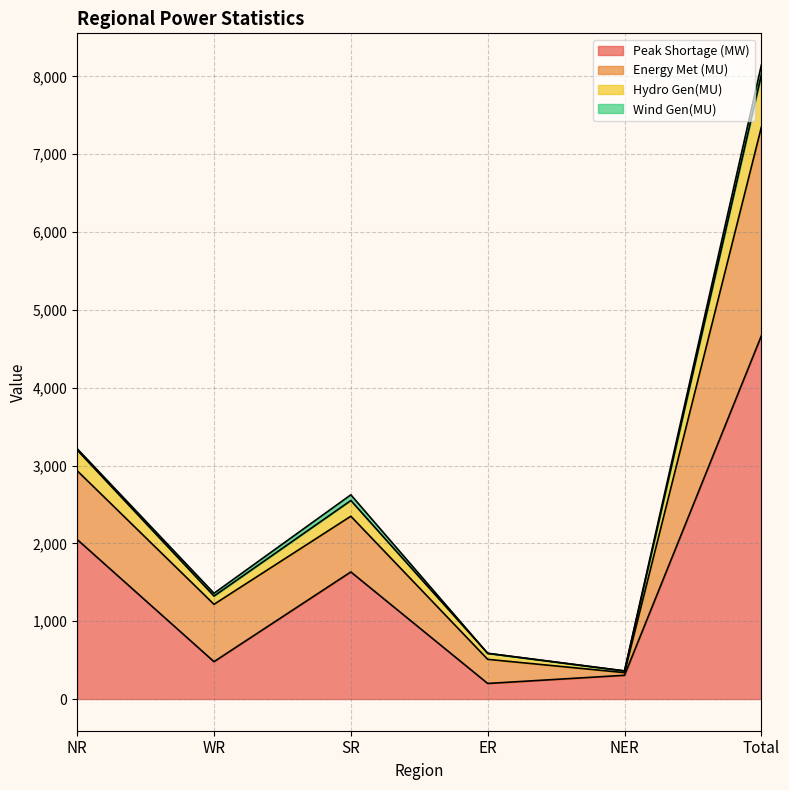

At which category is the sum across all series the highest?

Total